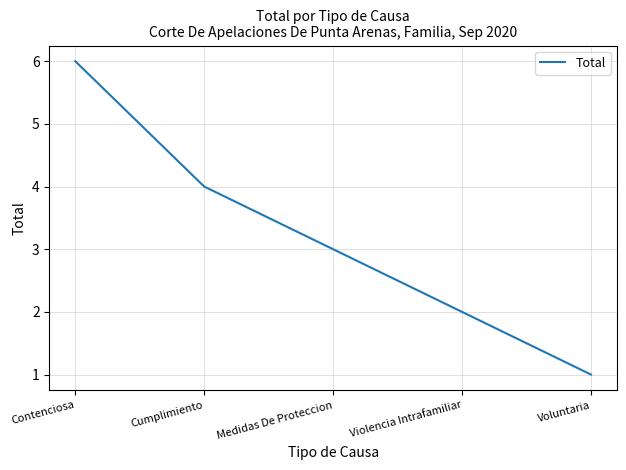

How many categories are shown in the chart?

5